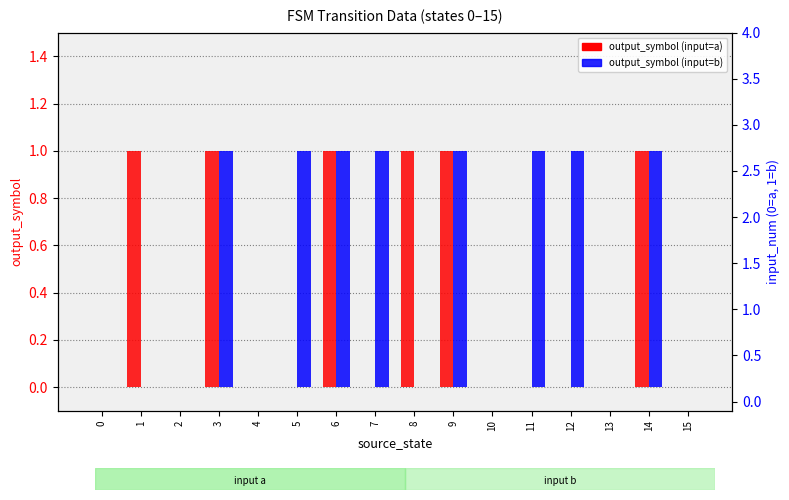

What is the approximate value of output_symbol (input=b) at 9?

1